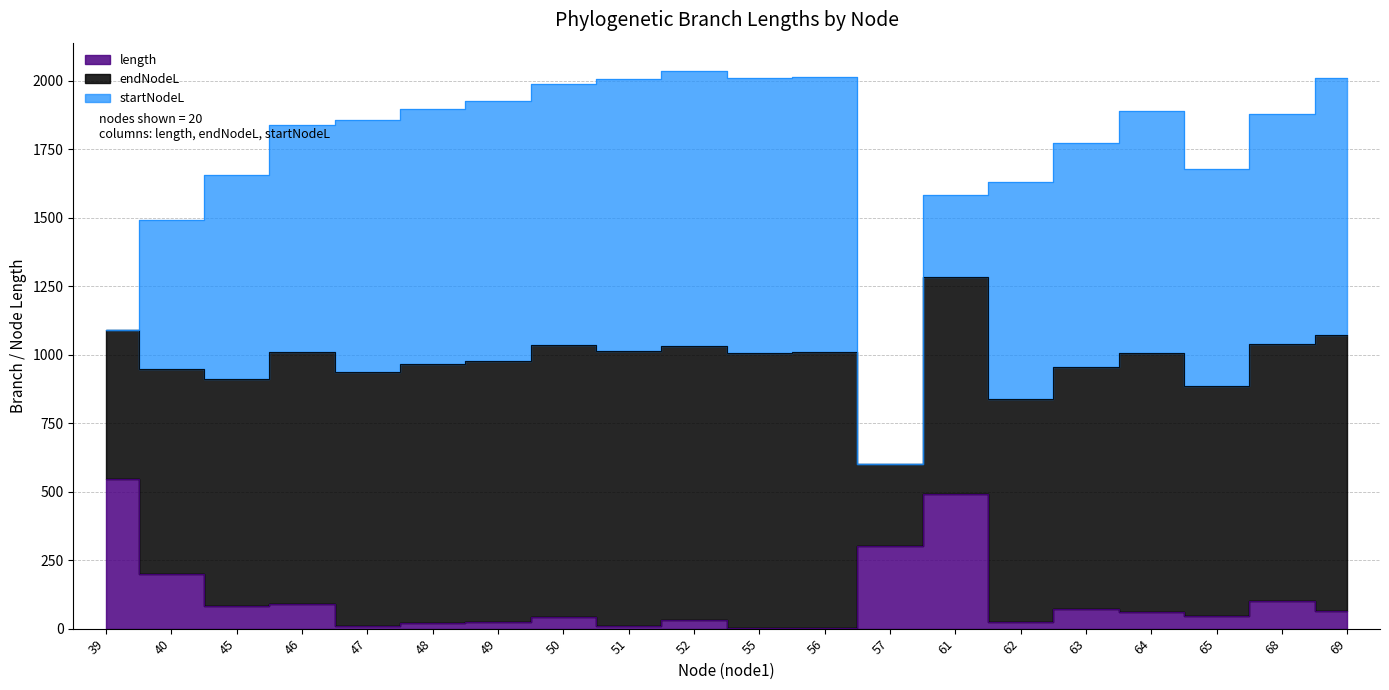

At which category does endNodeL reach its first local peak?

52